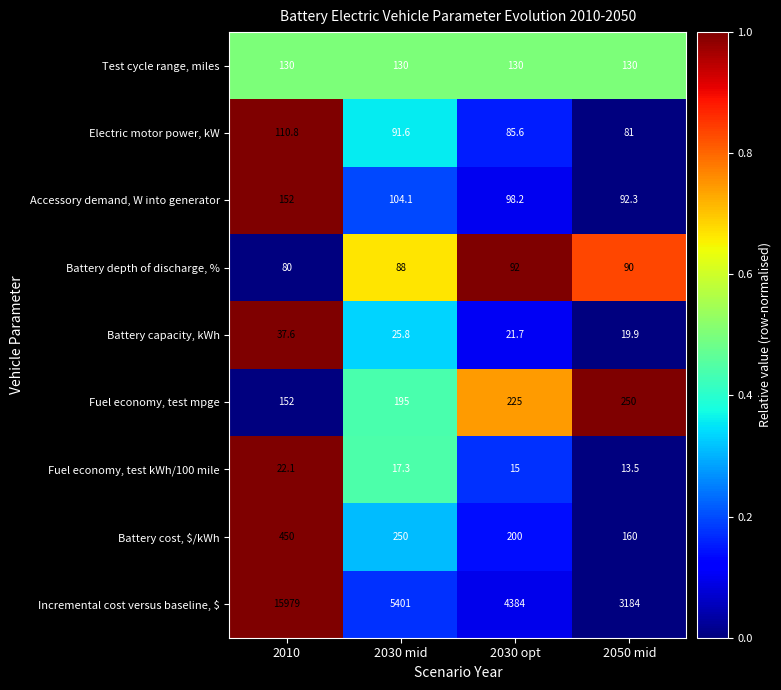

Which series has the largest total across all categories?

Incremental cost versus baseline, $